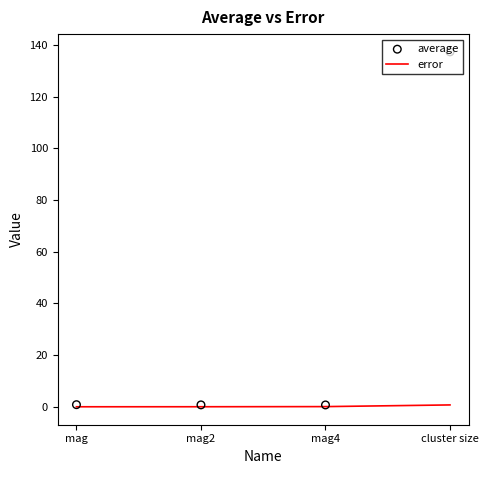

What is the total value across all series at mag4?

0.8